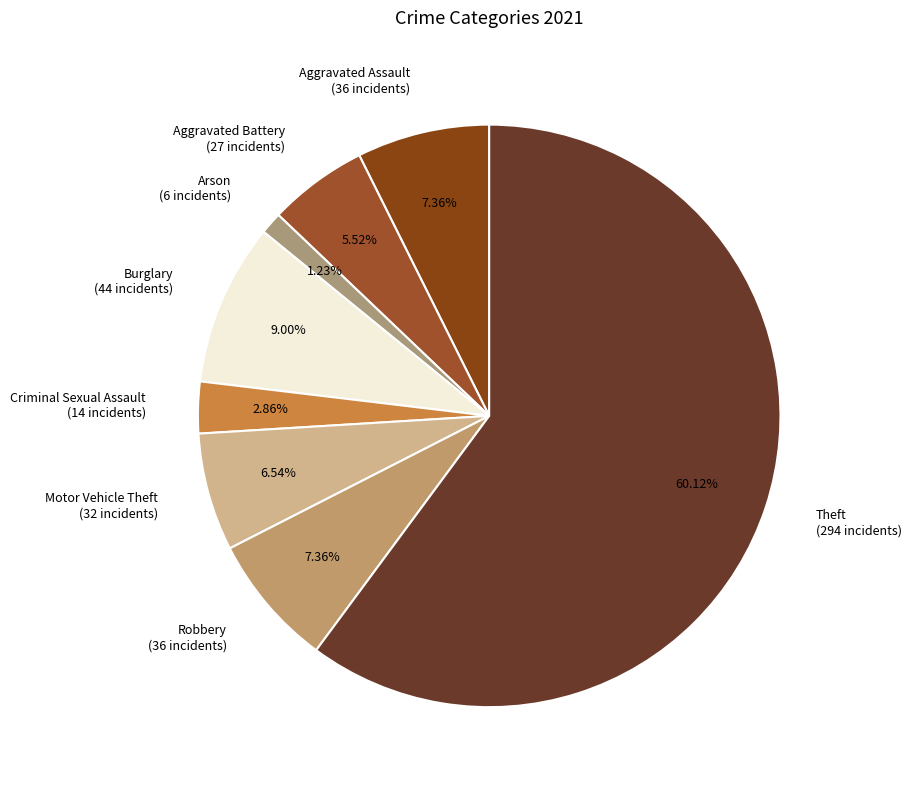

Which category has the smallest portion of the pie?

Arson